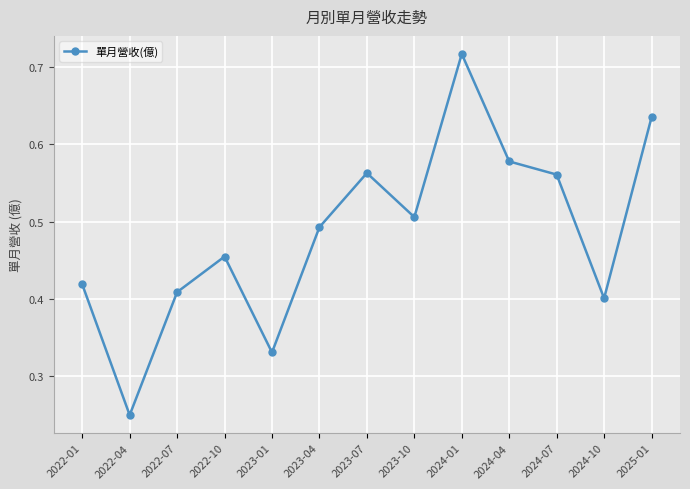

What is the label of the 7th point from the right?

2023-07